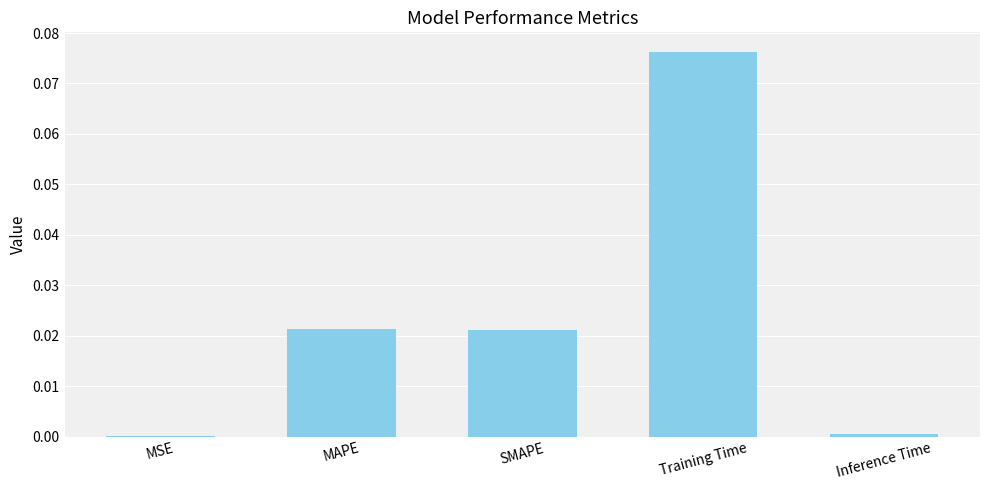

Count the number of categories in the chart.

5